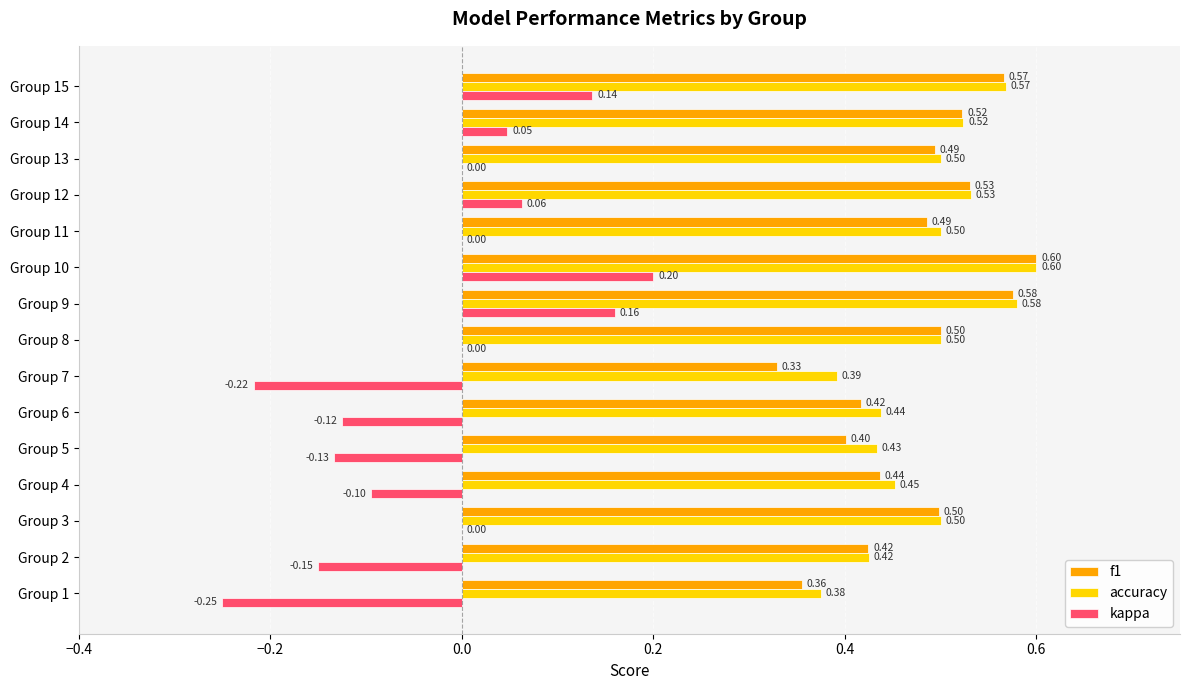

Which series has the largest total across all categories?

accuracy